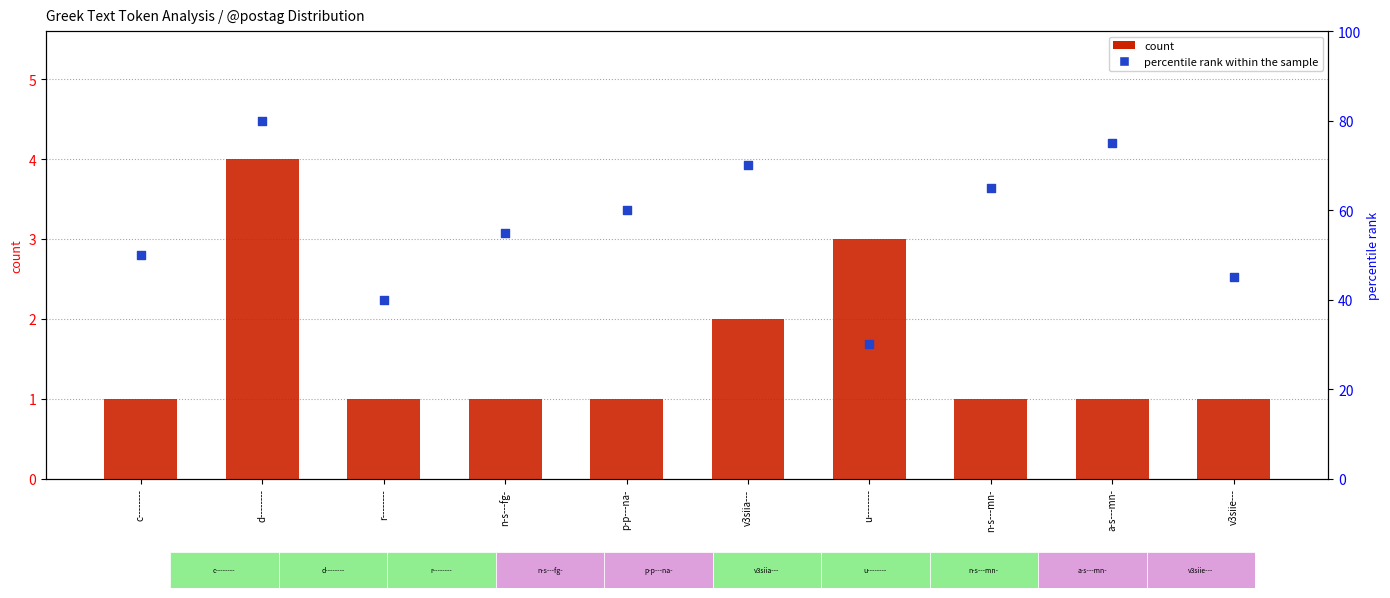

At which category is the sum across all series the highest?

d--------